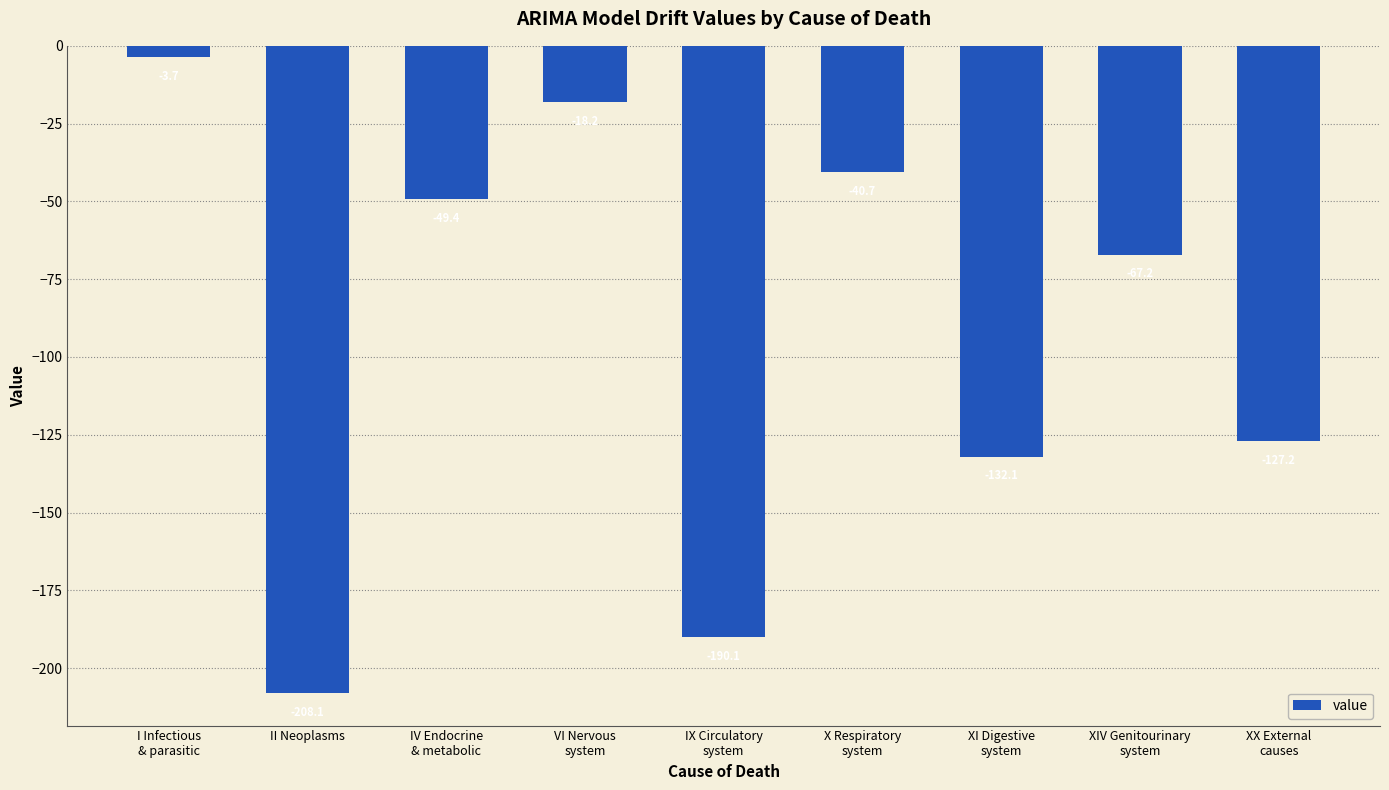

What is the value of the 2nd bar from the left?

-208.1